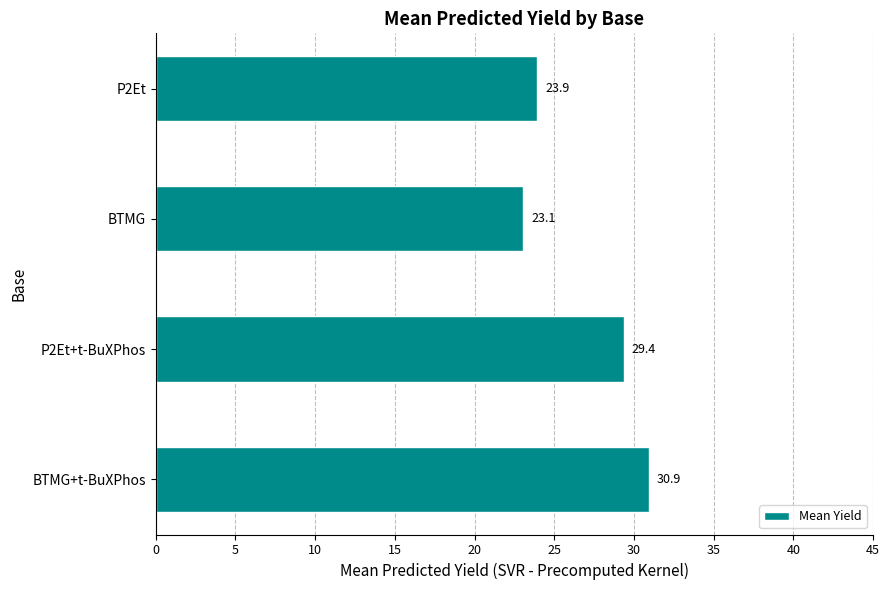

What is the difference between the maximum and second lowest values?

7.0